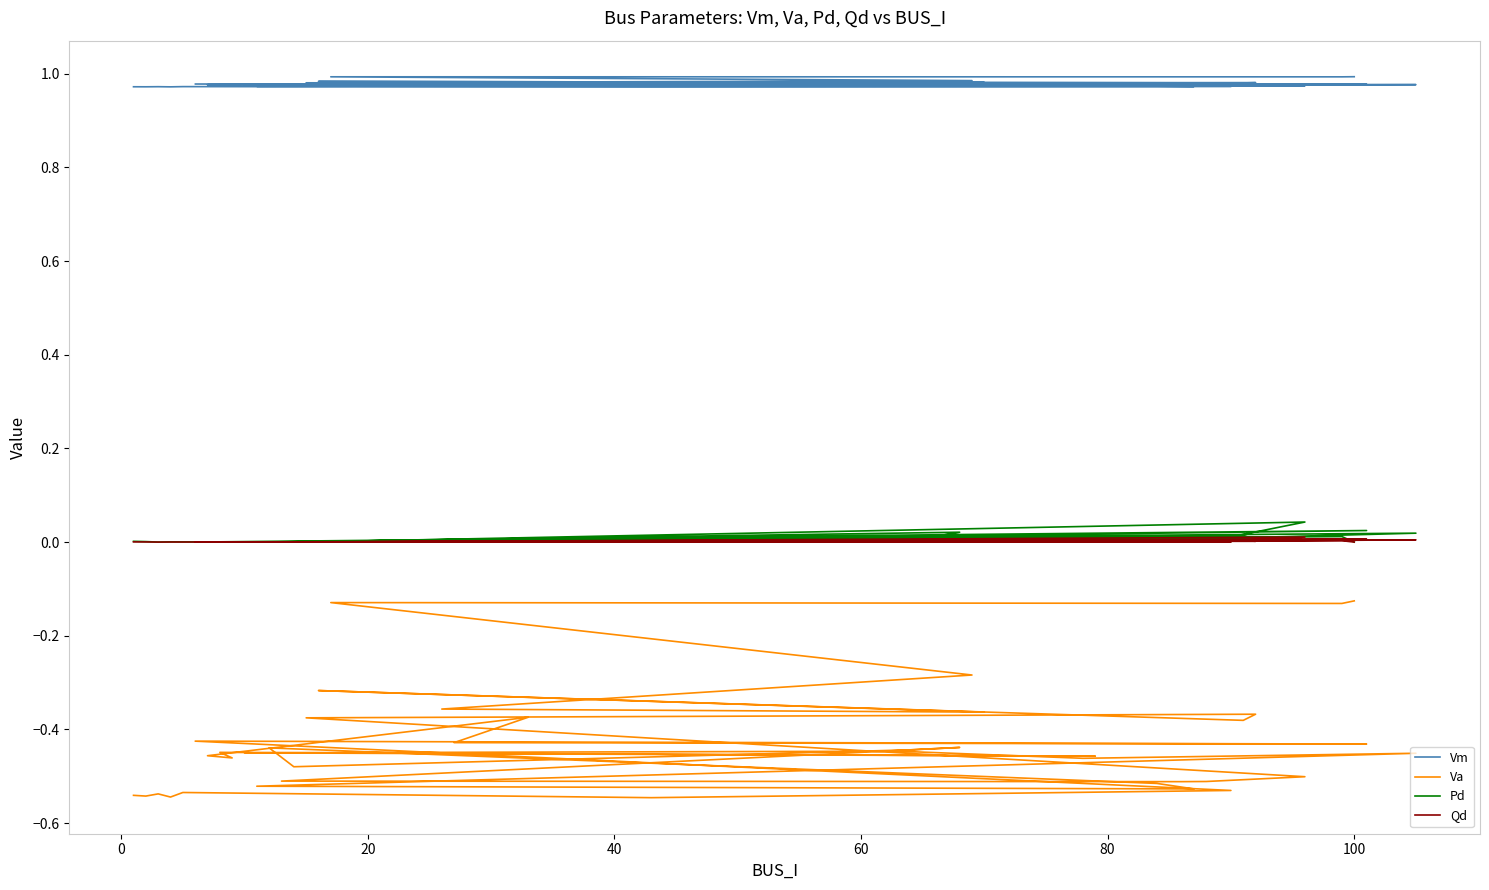

What are all the series names shown in the legend?

Vm, Va, Pd, Qd